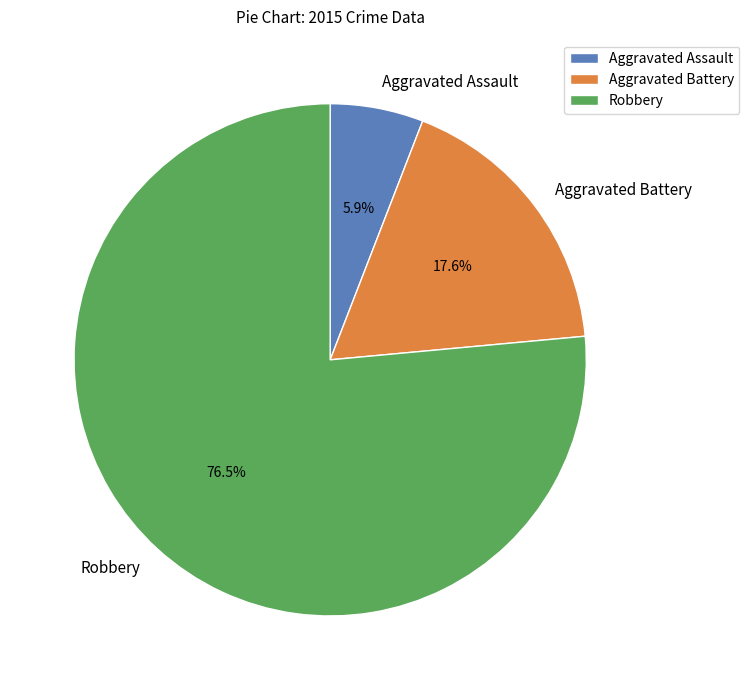

What is the largest slice in the pie chart?

Robbery